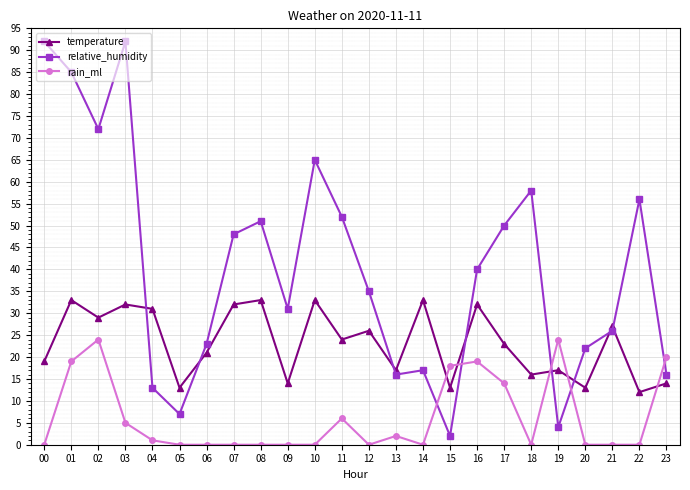

Which series has the largest total across all categories?

relative_humidity